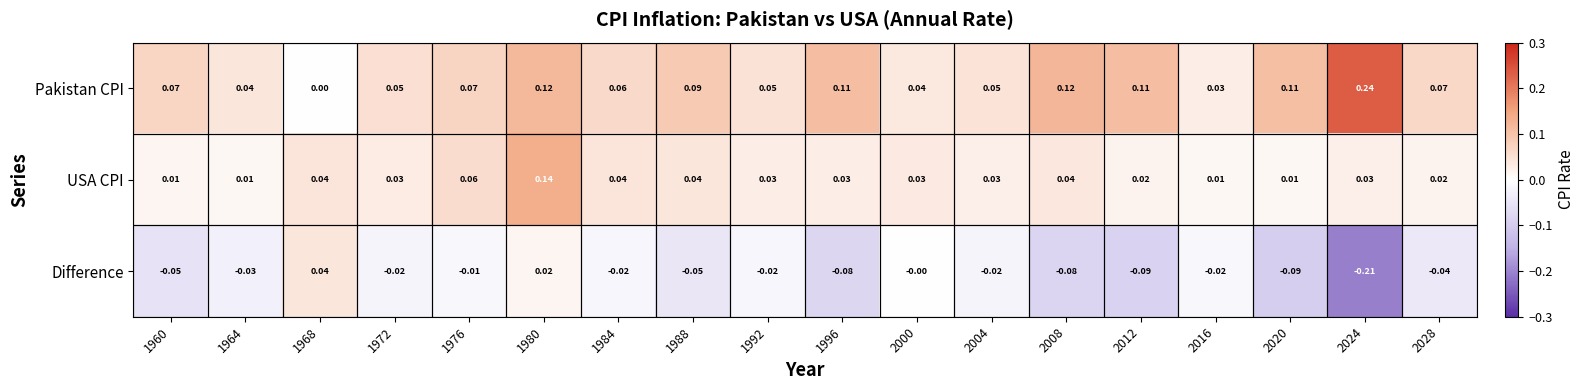

Is the value of Difference at 2020 greater than the value of USA CPI at 1992?

No